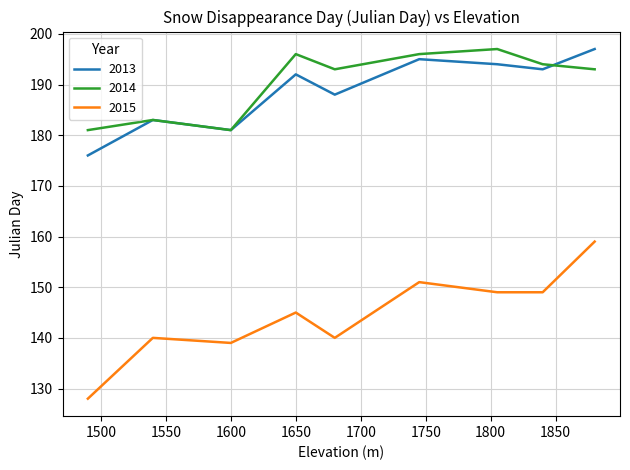

What is the minimum value shown in the chart?

128